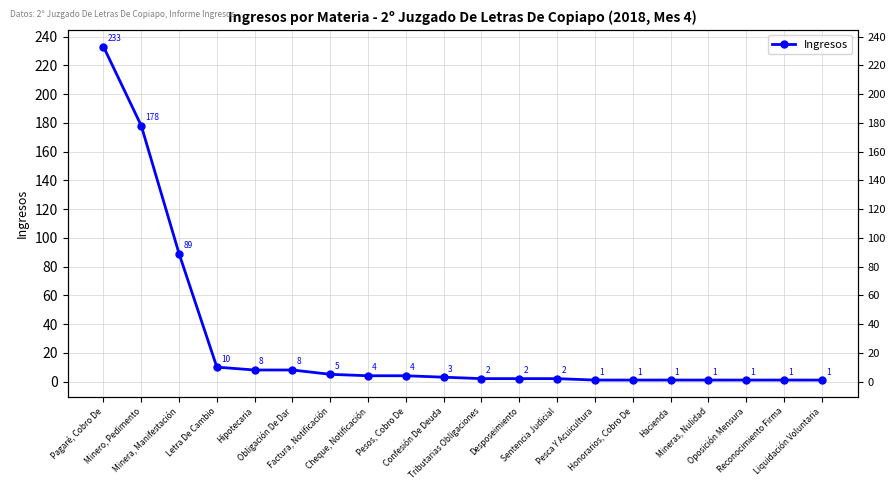

List the labels in order of value, largest first.

Pagaré, Cobro De, Minero, Pedimento, Minera, Manifestación, Letra De Cambio, Hipotecaria, Obligación De Dar, Factura, Notificación, Cheque, Notificación, Pesos, Cobro De, Confesión De Deuda, Tributarias Obligaciones, Desposeimiento, Sentencia Judicial, Pesca Y Acuicultura, Honorarios, Cobro De, Hacienda, Mineras, Nulidad, Oposición Mensura, Reconocimiento Firma, Liquidación Voluntaria